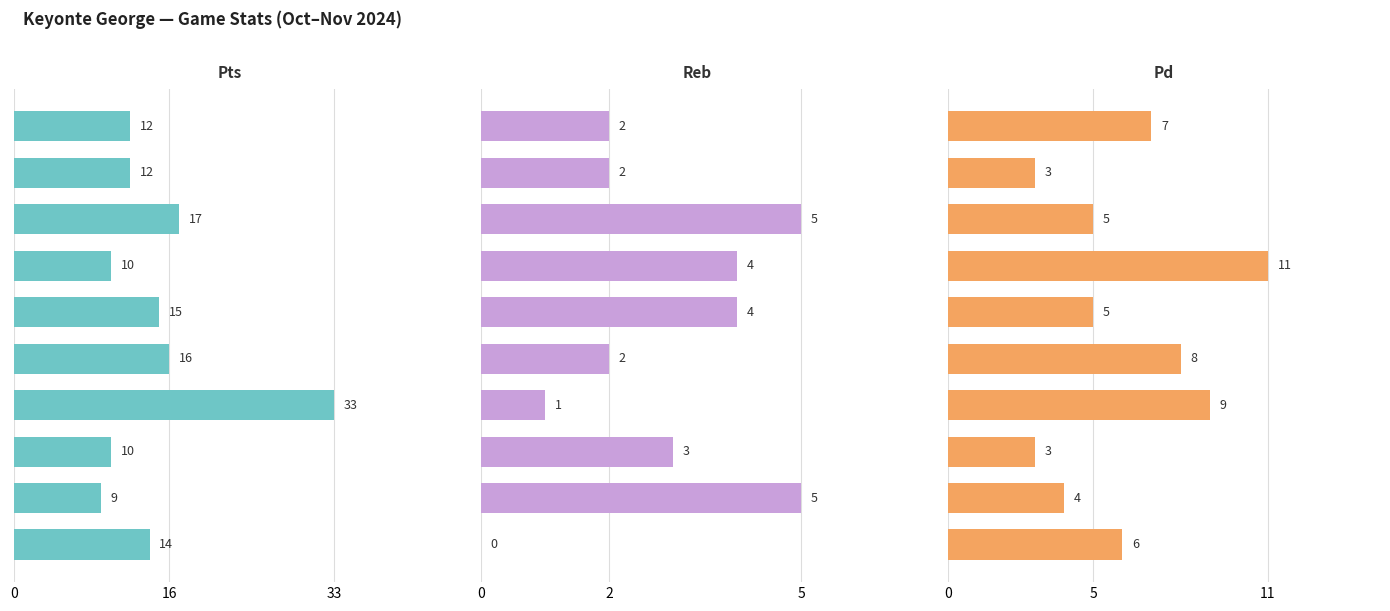

What position from the left is 5?

6